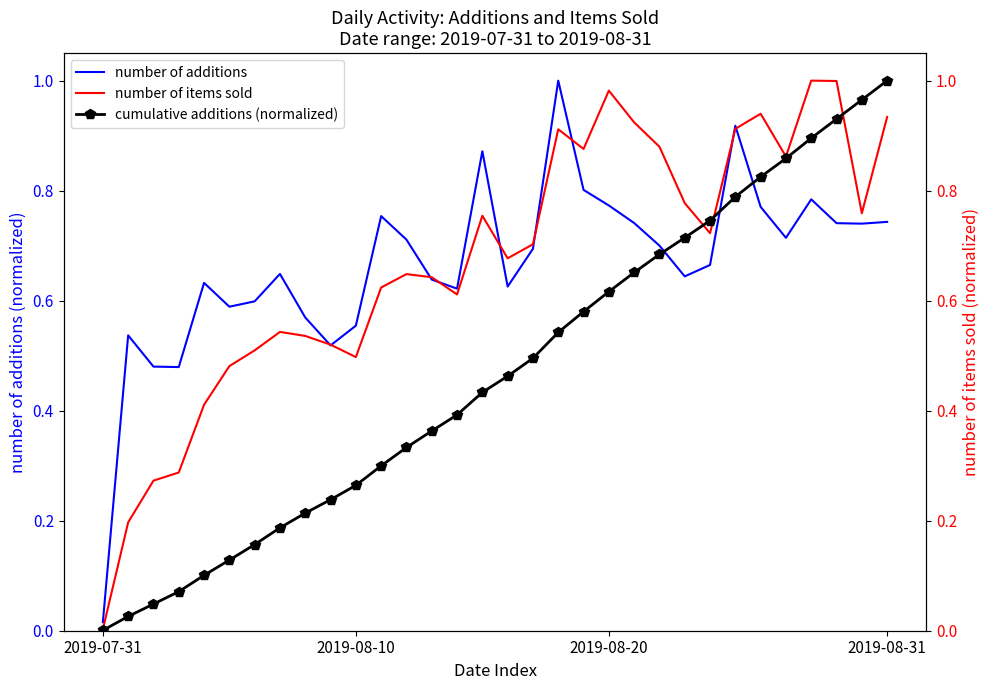

At 2019-08-31, list the series in order from smallest to largest.

number of additions, number of items sold, cumulative additions (normalized)